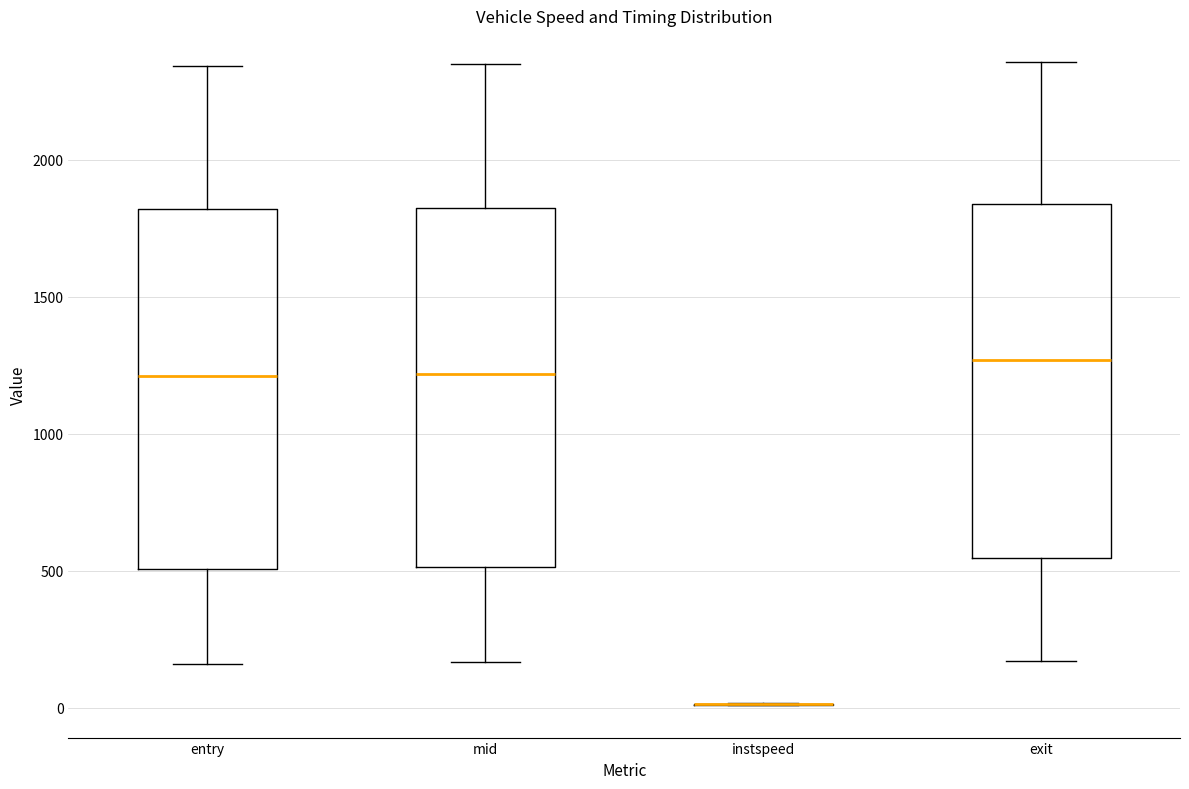

Where does the upper whisker of the box for entry end on the y-axis? The values are not printed on the chart, so give them approximately, as read against the axis.

2350